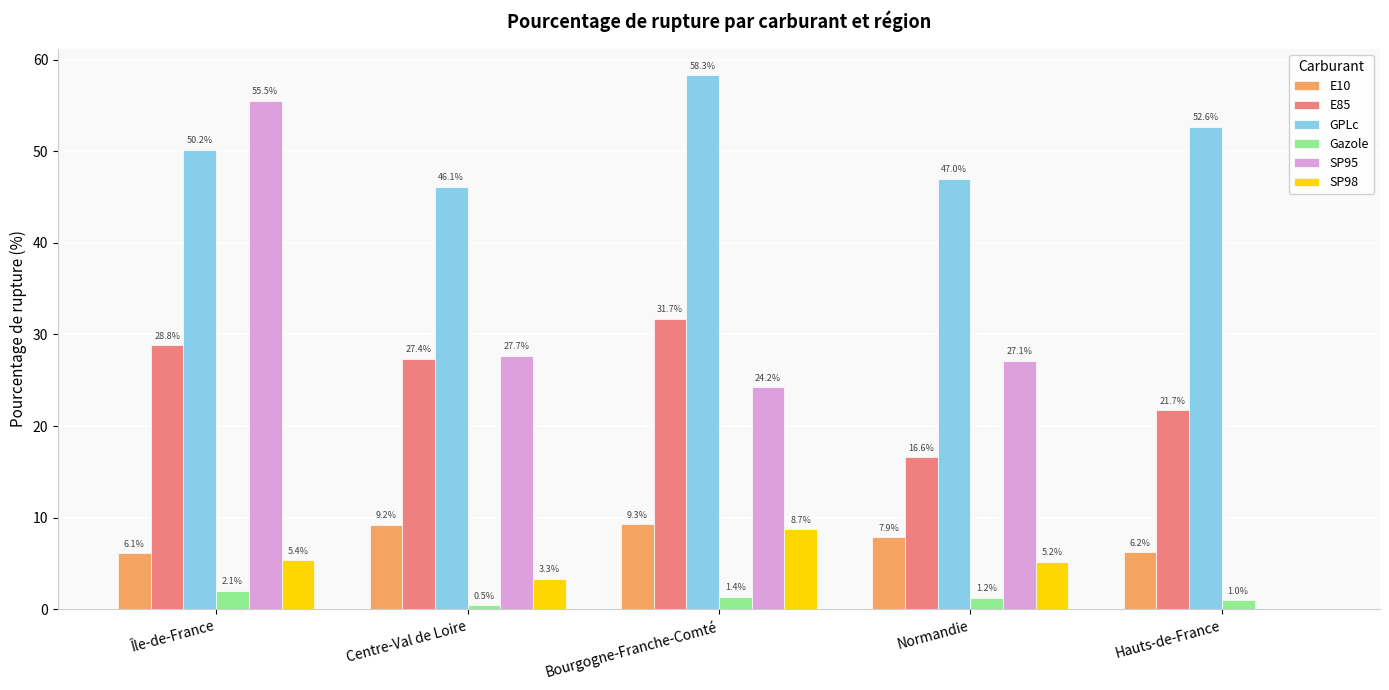

Where is Gazole nearest to the value 1?

Hauts-de-France